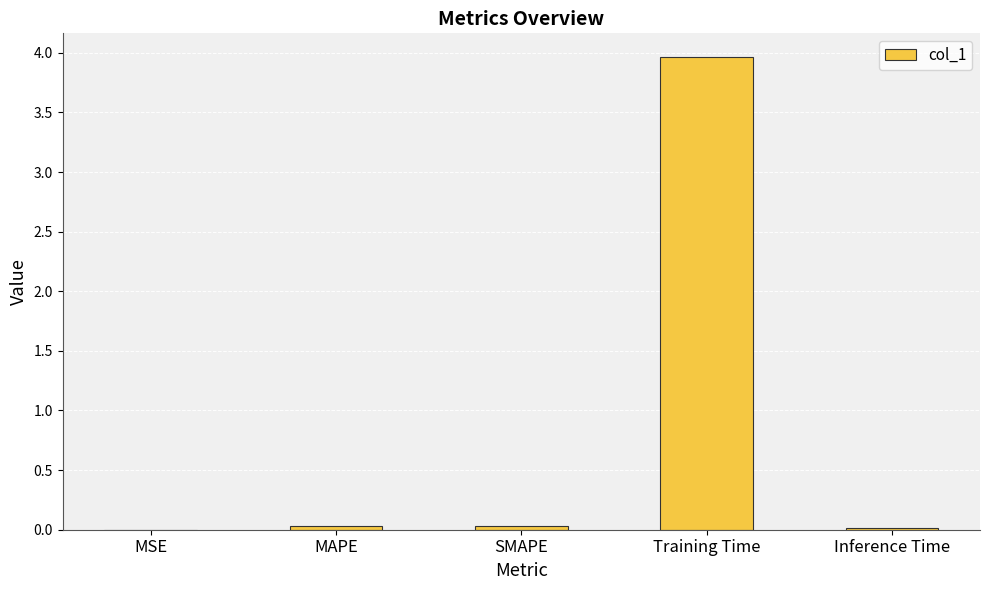

What is the sum of all values?

4.0